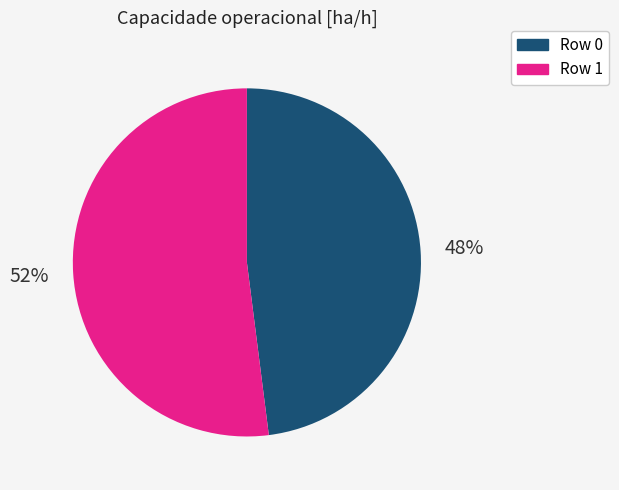

How many segments does this pie chart have?

2